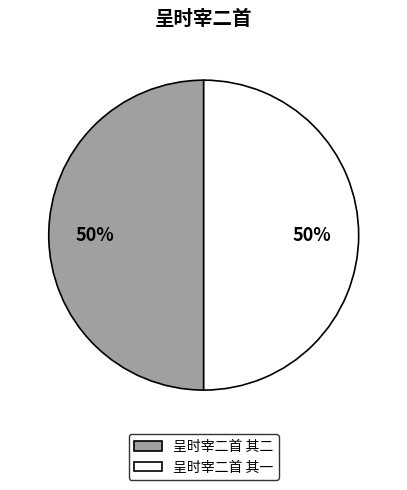

Is it true that 呈时宰二首 其一 is 50% of the pie?

True